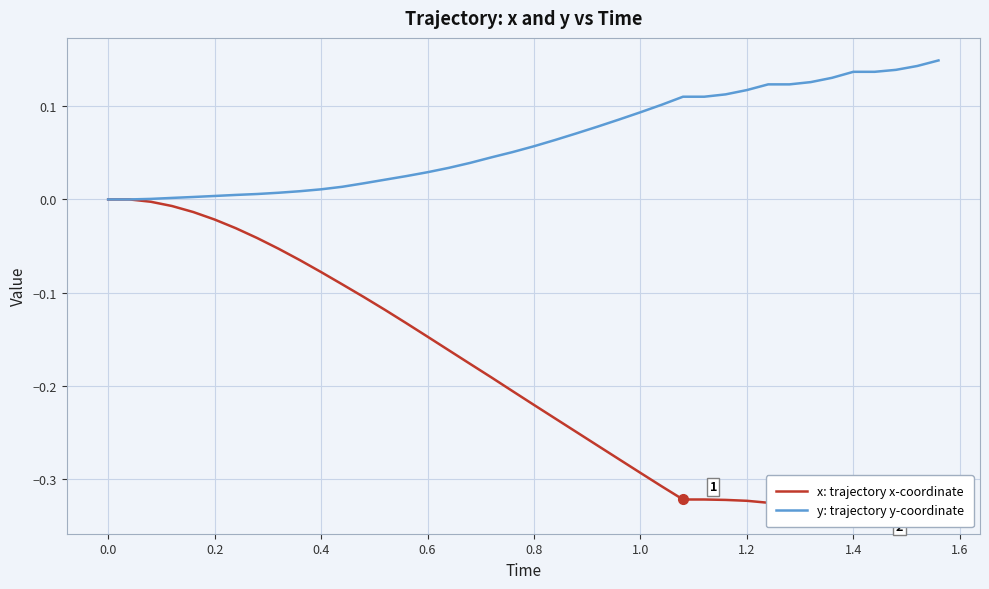

How many distinct data groups are displayed?

2